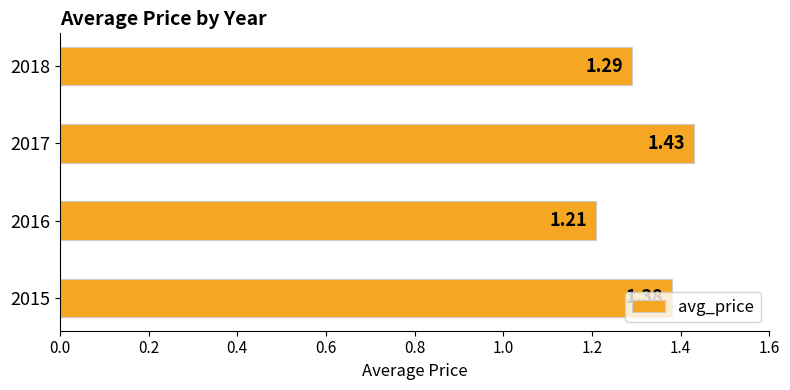

Rank the categories by value from lowest to highest.

2016, 2018, 2015, 2017